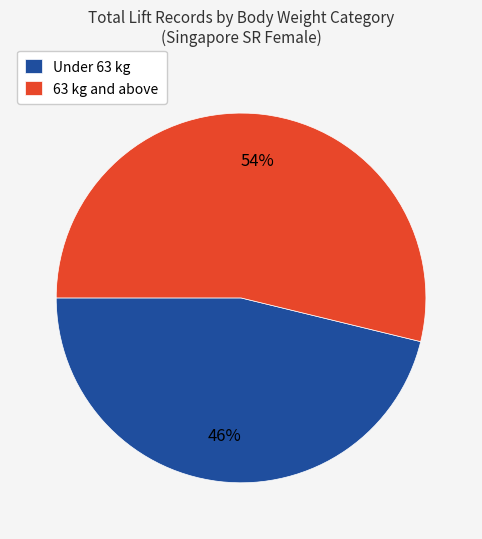

Is the sum of 63 kg and above and Under 63 kg greater than half?

Yes